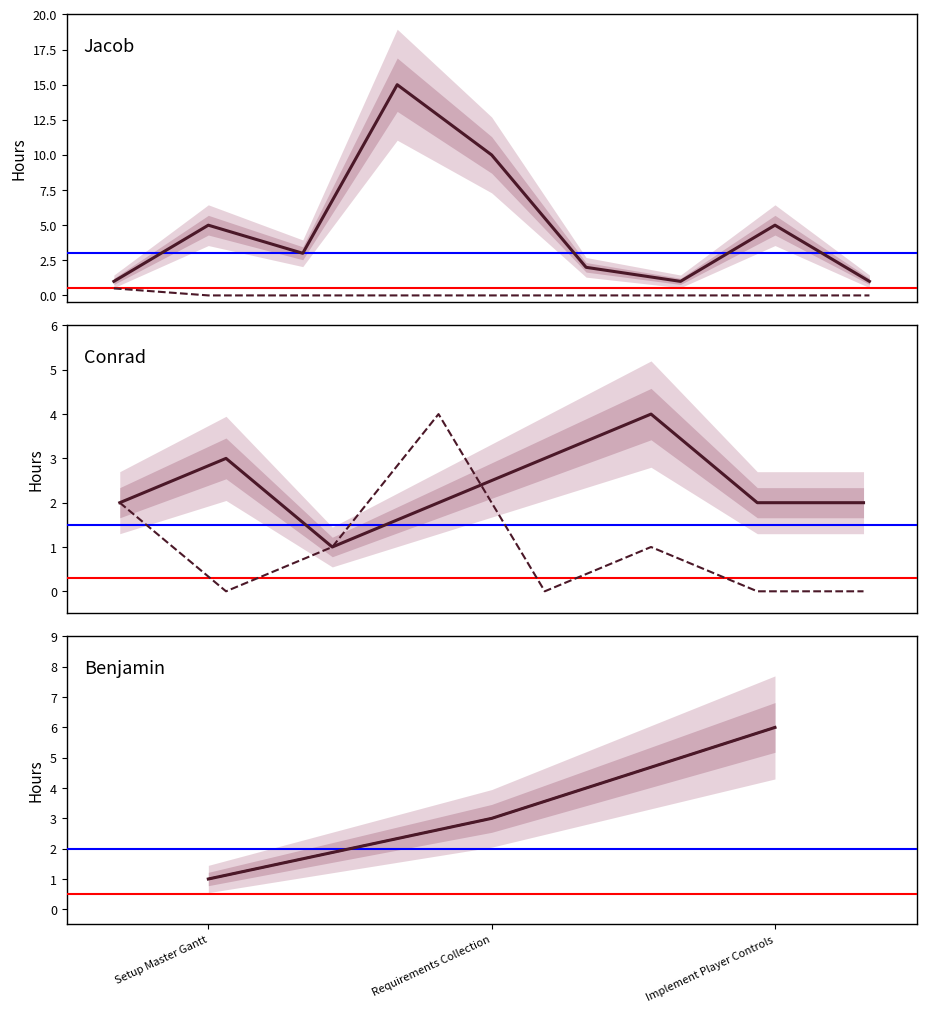

Which series has the largest range (max minus min)?

Time Predicted (hrs)